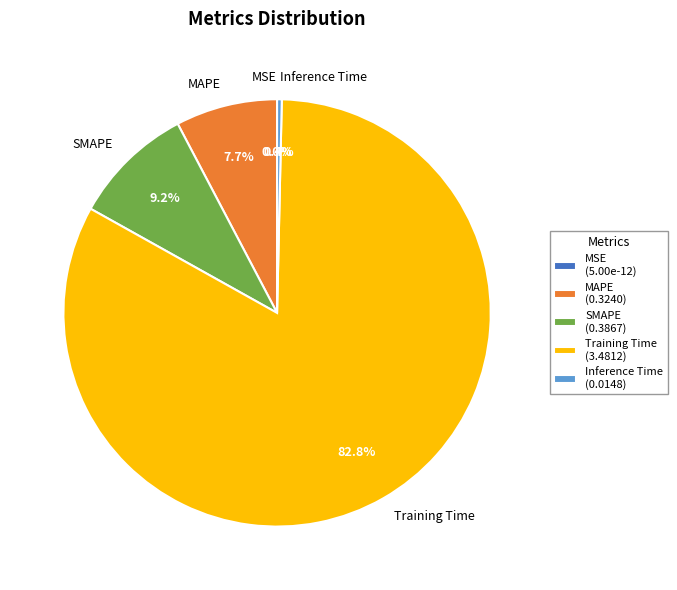

How many segments does this pie chart have?

5